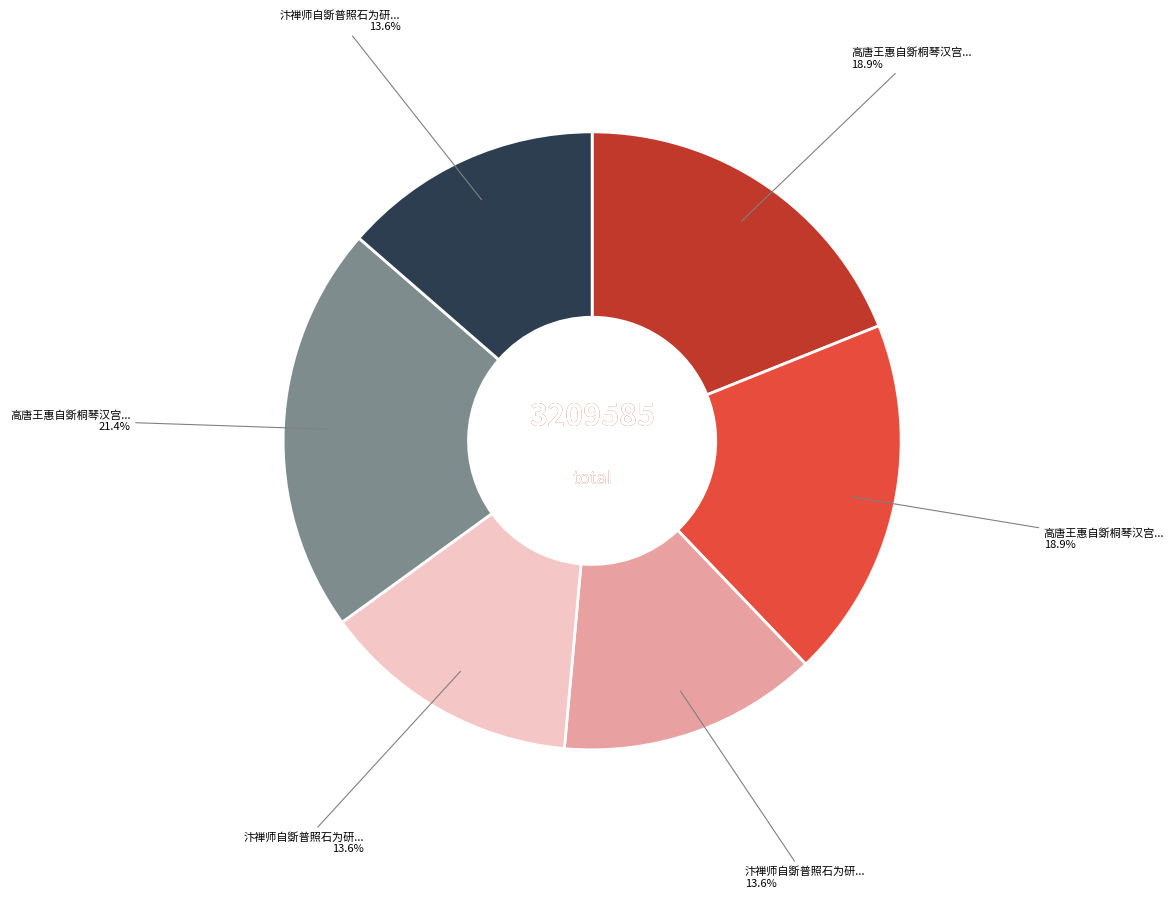

Is there any slice that represents more than half of the pie?

No